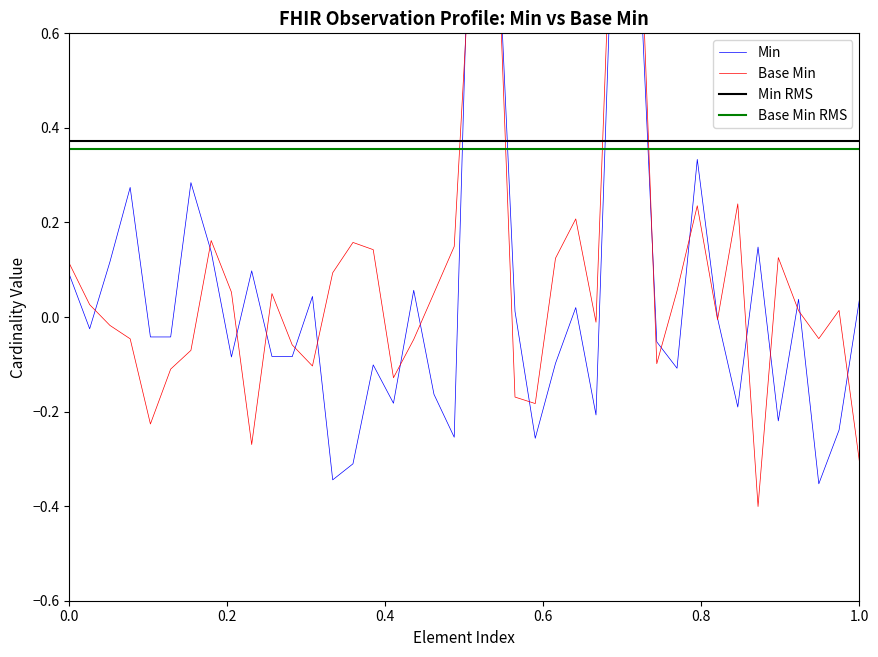

The value of Min at 17 is 1. True or false?

False